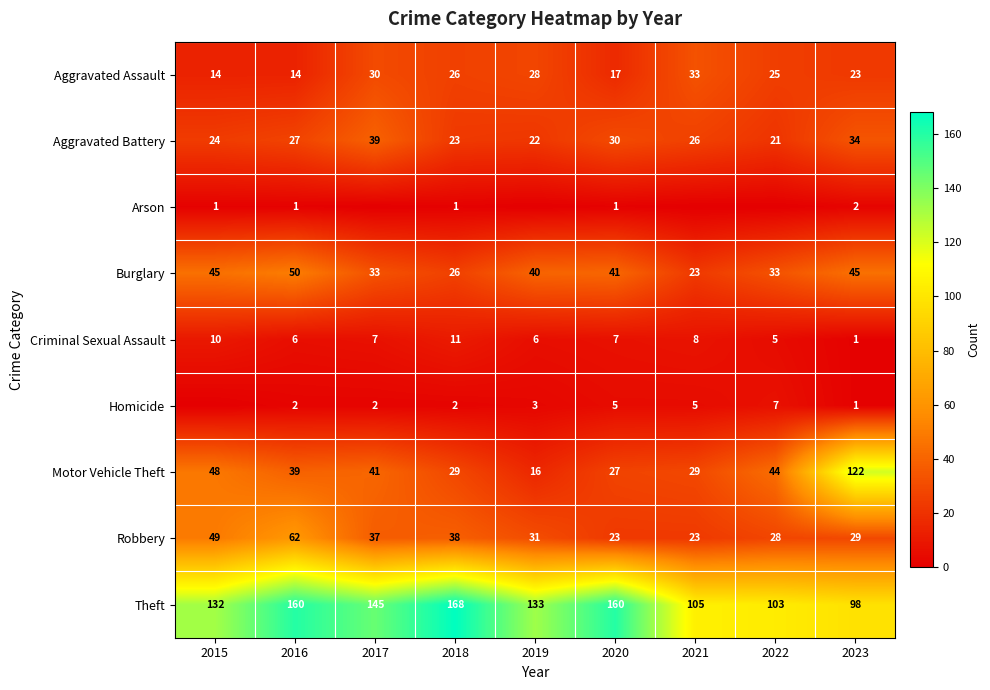

What is the sum of all Robbery values?

320